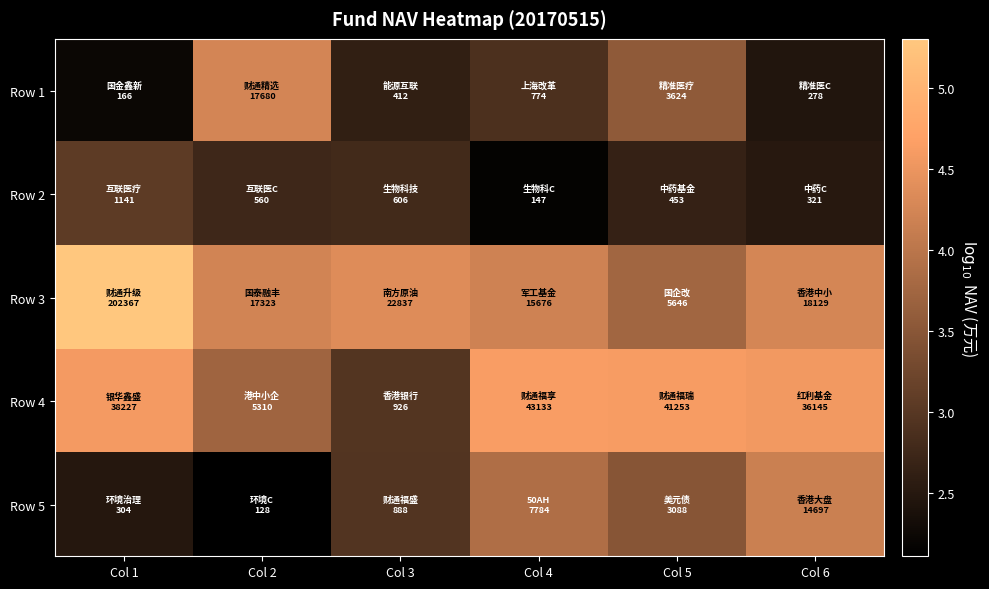

What is the greatest value displayed?

5.3